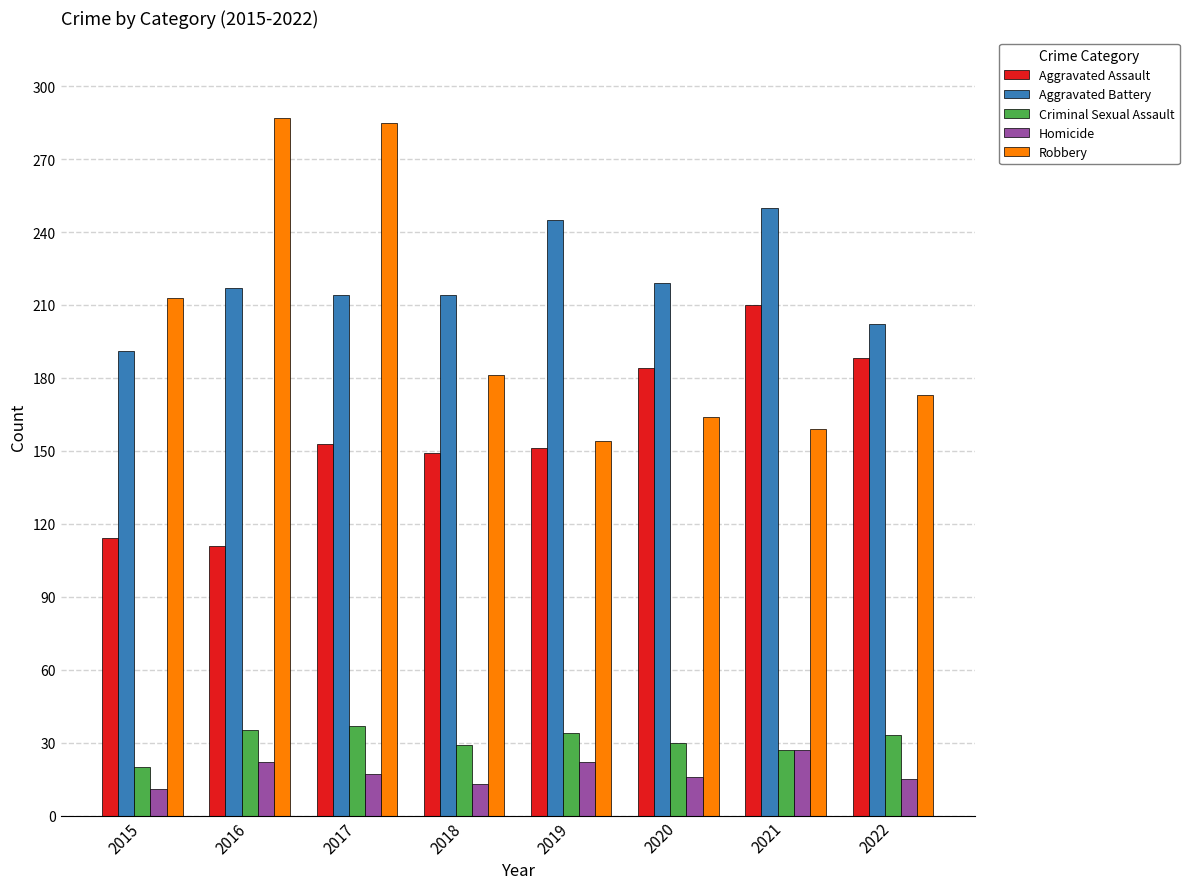

Which series has the largest total across all categories?

Aggravated Battery